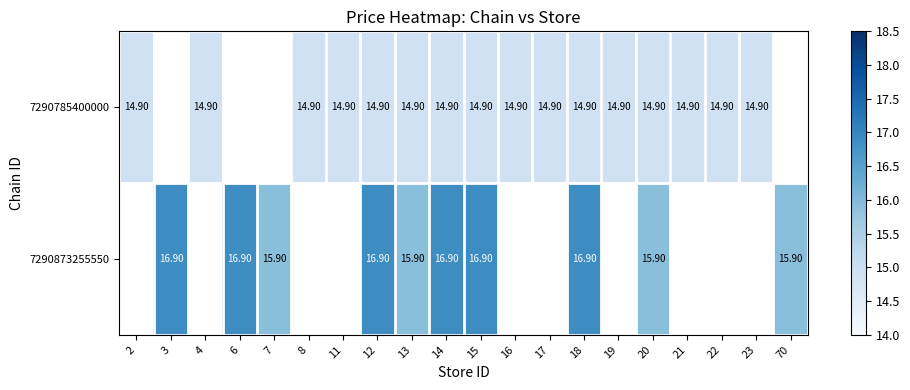

At which category is the sum across all series the highest?

12